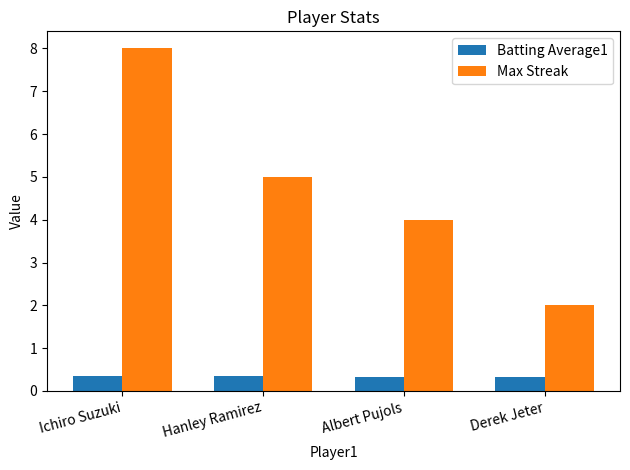

Is it true that Batting Average1 equals 0.3 at Derek Jeter?

True